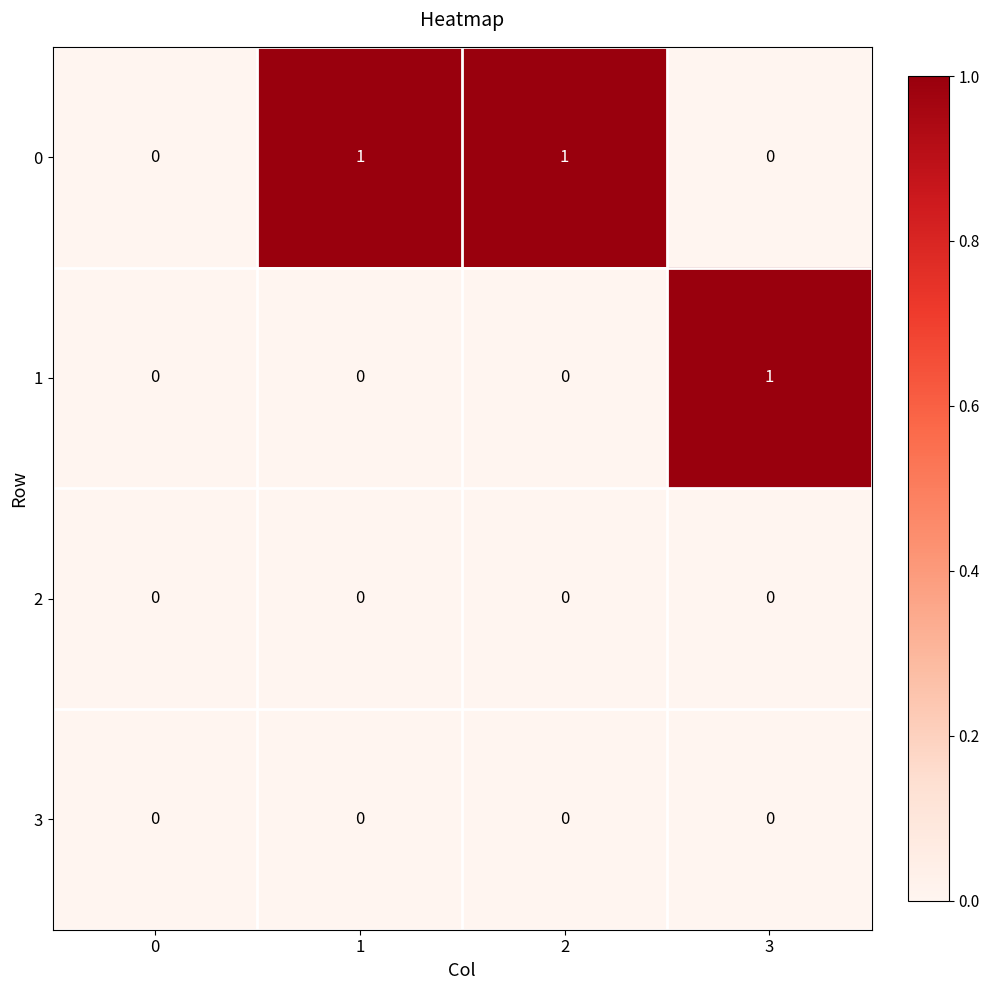

Count the number of data series in this chart.

4